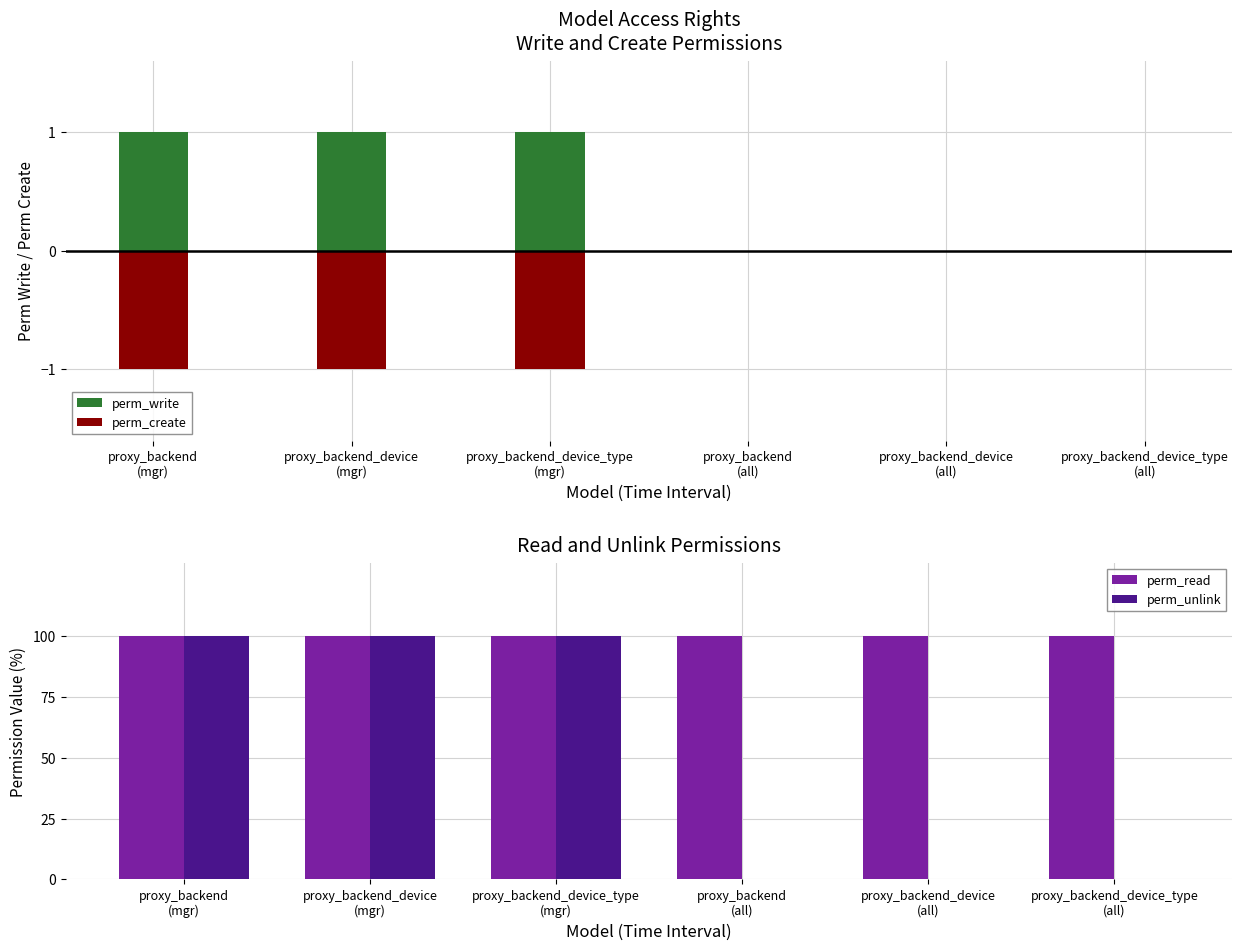

Reading left to right, transcribe all the data shown in this chart.

perm_write: proxy_backend
(mgr)=1	proxy_backend_device
(mgr)=1	proxy_backend_device_type
(mgr)=1	proxy_backend
(all)=0	proxy_backend_device
(all)=0	proxy_backend_device_type
(all)=0
perm_create: proxy_backend
(mgr)=-1	proxy_backend_device
(mgr)=-1	proxy_backend_device_type
(mgr)=-1	proxy_backend
(all)=0	proxy_backend_device
(all)=0	proxy_backend_device_type
(all)=0
perm_read: proxy_backend
(mgr)=100	proxy_backend_device
(mgr)=100	proxy_backend_device_type
(mgr)=100	proxy_backend
(all)=100	proxy_backend_device
(all)=100	proxy_backend_device_type
(all)=100
perm_unlink: proxy_backend
(mgr)=100	proxy_backend_device
(mgr)=100	proxy_backend_device_type
(mgr)=100	proxy_backend
(all)=0	proxy_backend_device
(all)=0	proxy_backend_device_type
(all)=0